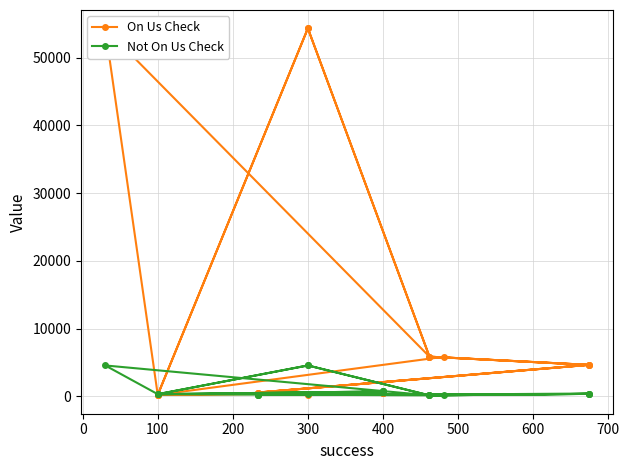

How many data points in On Us Check are above 4627?

7